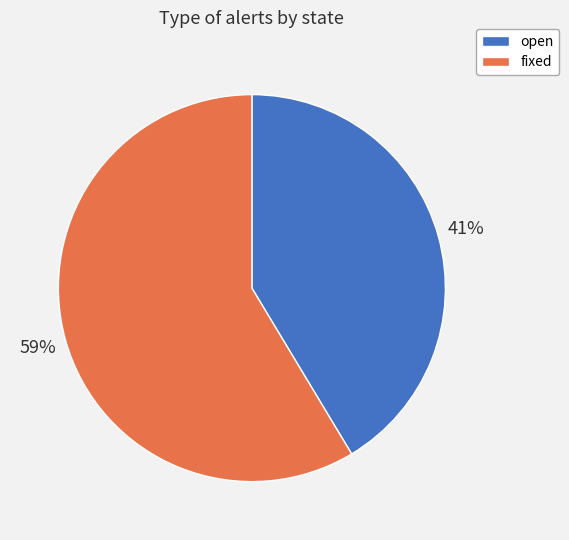

Does open account for over 50% of the chart?

No